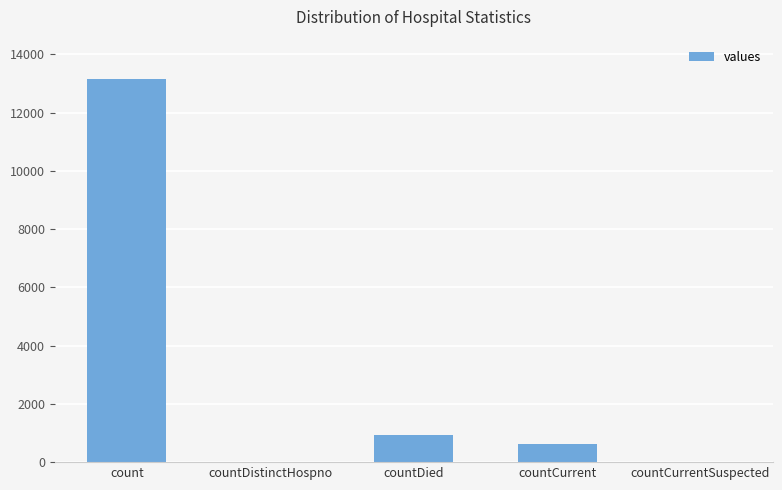

The value at count is 13134. True or false?

True